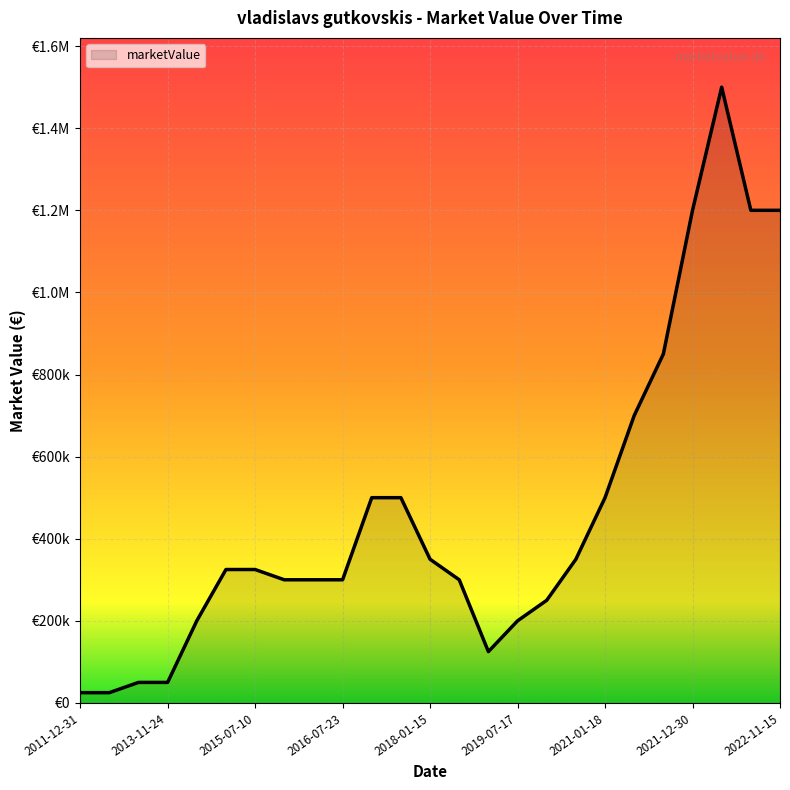

How many points are higher than both their immediate neighbors (excluding endpoints)?

1